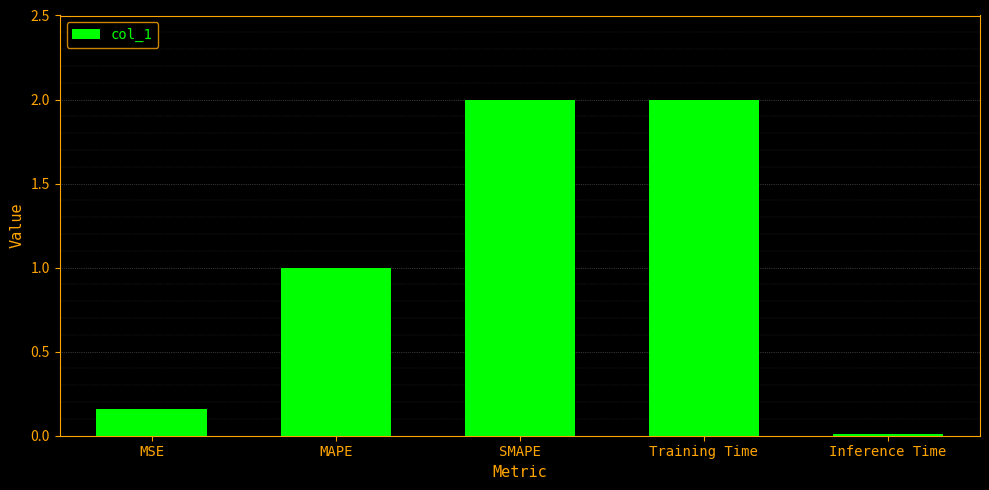

Are the bars grouped side by side (vs. stacked)?

No